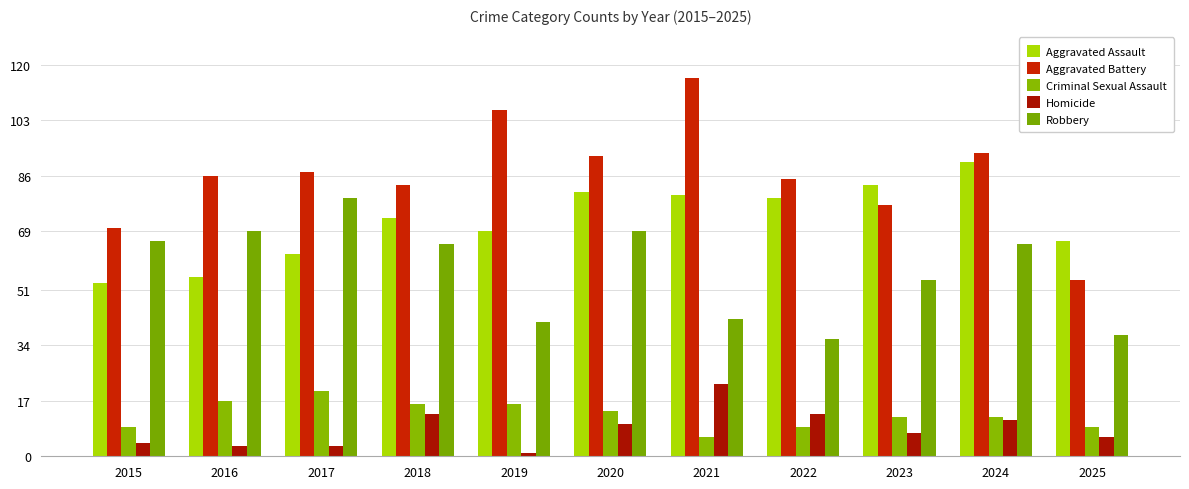

Reading left to right, list all the values displayed in this chart.

Aggravated Assault: 53	55	62	73	69	81	80	79	83	90	66
Aggravated Battery: 70	86	87	83	106	92	116	85	77	93	54
Criminal Sexual Assault: 9	17	20	16	16	14	6	9	12	12	9
Homicide: 4	3	3	13	1	10	22	13	7	11	6
Robbery: 66	69	79	65	41	69	42	36	54	65	37